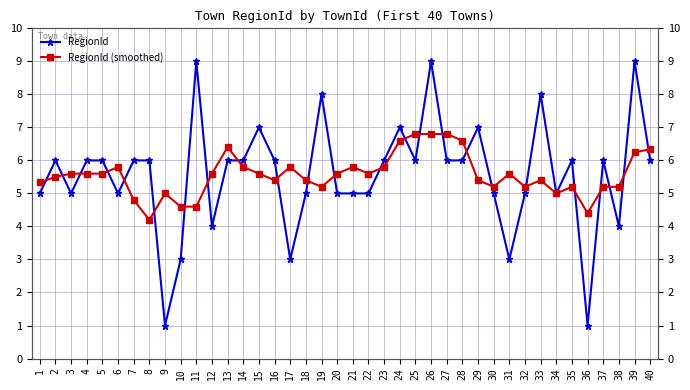

What is the difference between the RegionId values at 39 and 34?

4.0